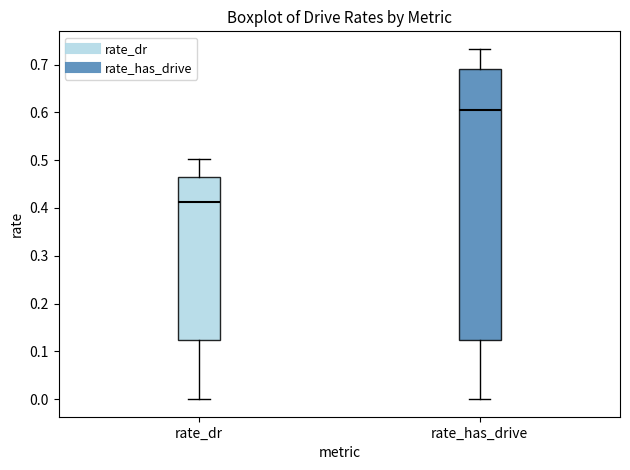

Reading left to right, read every box against the y-axis: the position of its median line, the range the box covers, and the ends of its whiskers. The values are not printed on the chart, so give them approximately, as read against the axis.

rate_dr: median 0.41, box 0.12 to 0.47, whiskers 0.00 to 0.50
rate_has_drive: median 0.60, box 0.12 to 0.69, whiskers 0.00 to 0.73